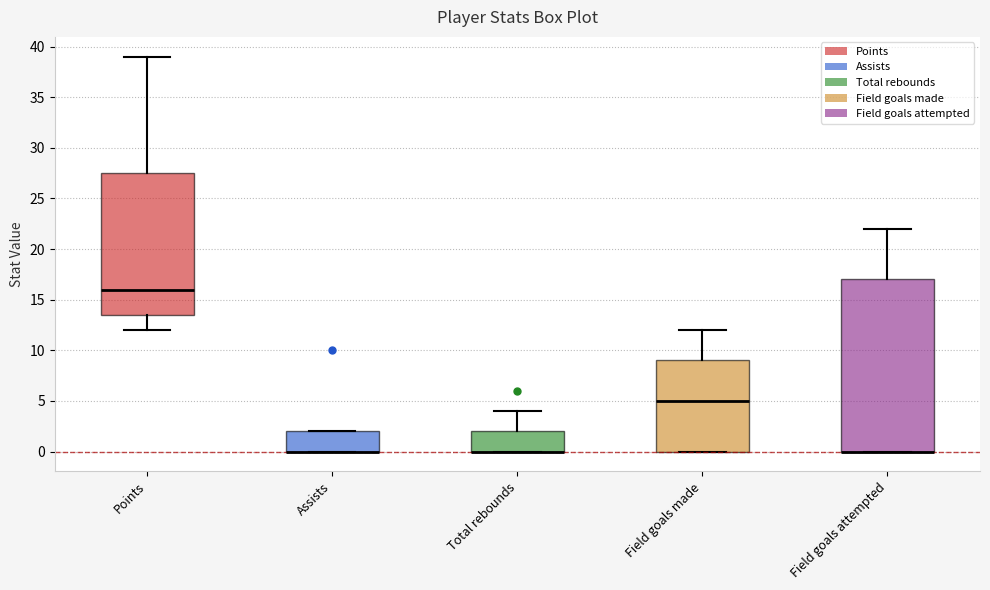

Reading left to right, transcribe this box plot: for each box, give where its median line is, the range the box spans, and where its two whiskers end, as read against the y-axis. The values are not printed on the chart, so give them approximately, as read against the axis.

Points: median 16.0, box 13.5 to 27.5, whiskers 12.0 to 39.0
Assists: median 0.0 (drawn on the box's lower edge), box 0.0 to 2.0, whiskers 0.0 to 2.0
Total rebounds: median 0.0 (drawn on the box's lower edge), box 0.0 to 2.0, whiskers 0.0 to 4.0
Field goals made: median 5.0, box 0.0 to 9.0, whiskers 0.0 to 12.0
Field goals attempted: median 0.0 (drawn on the box's lower edge), box 0.0 to 17.0, whiskers 0.0 to 22.0